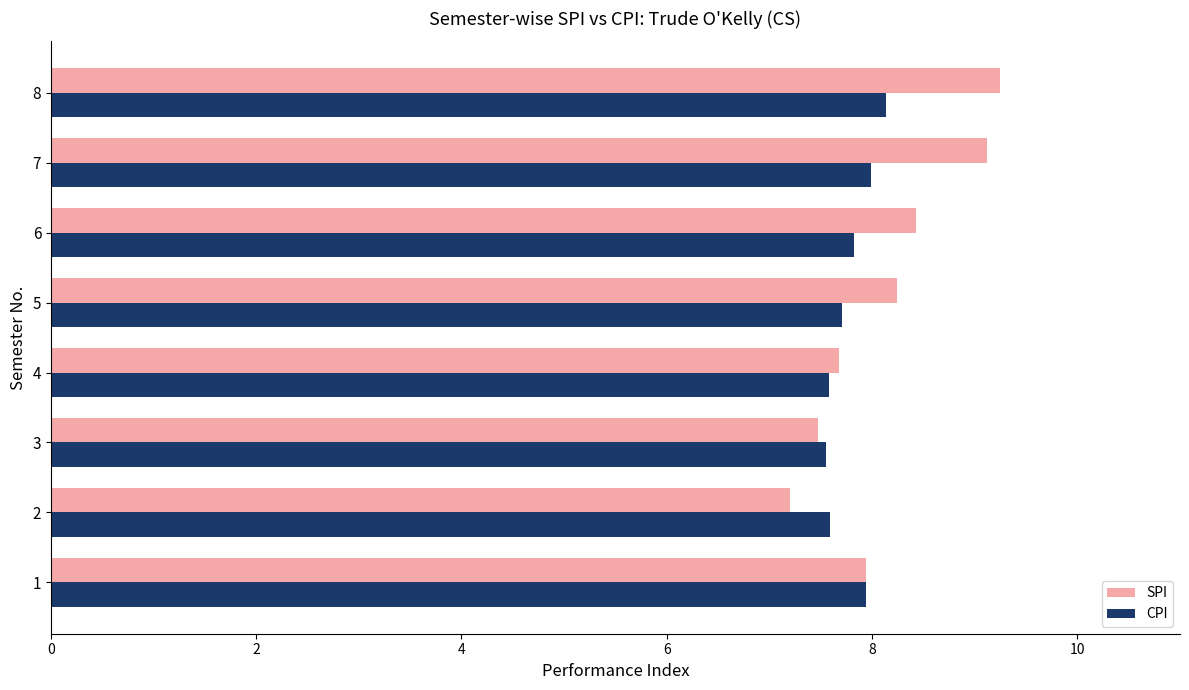

What is the sum of all CPI values?

62.3